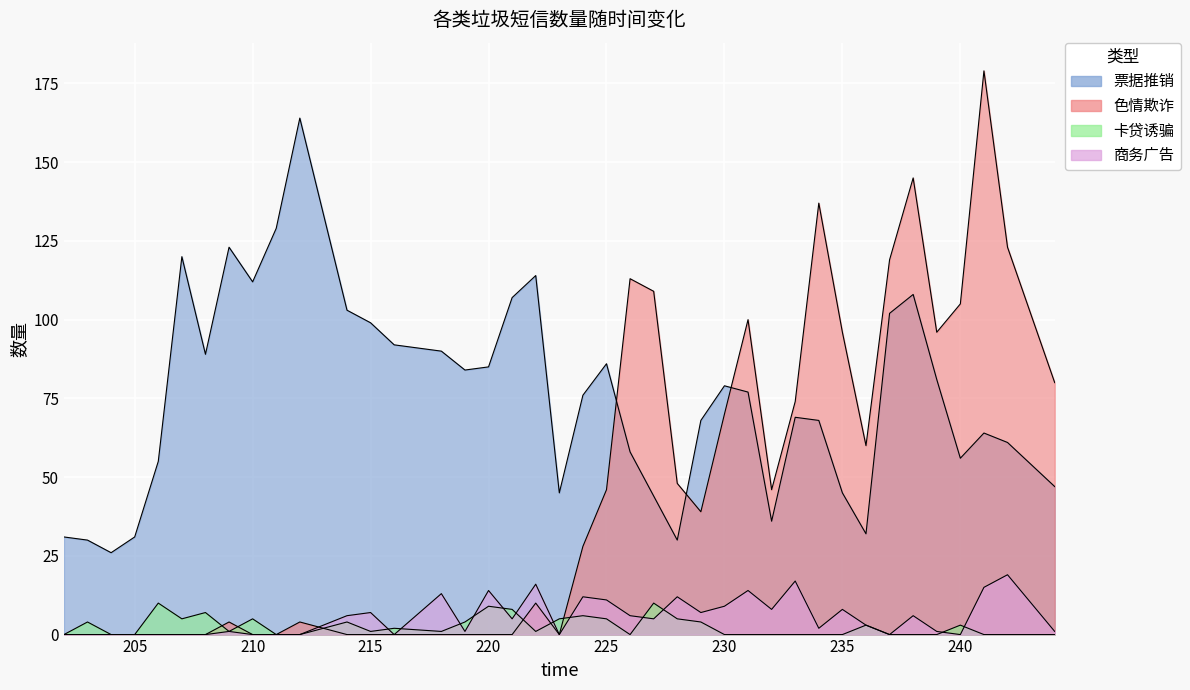

What is the difference between the 票据推销 values at 233 and 229?

1